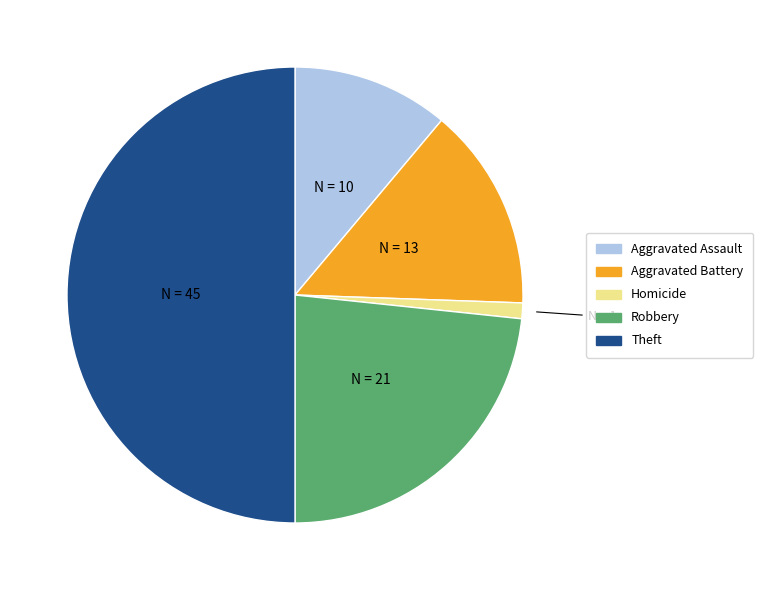

Count the number of slices in the pie.

5